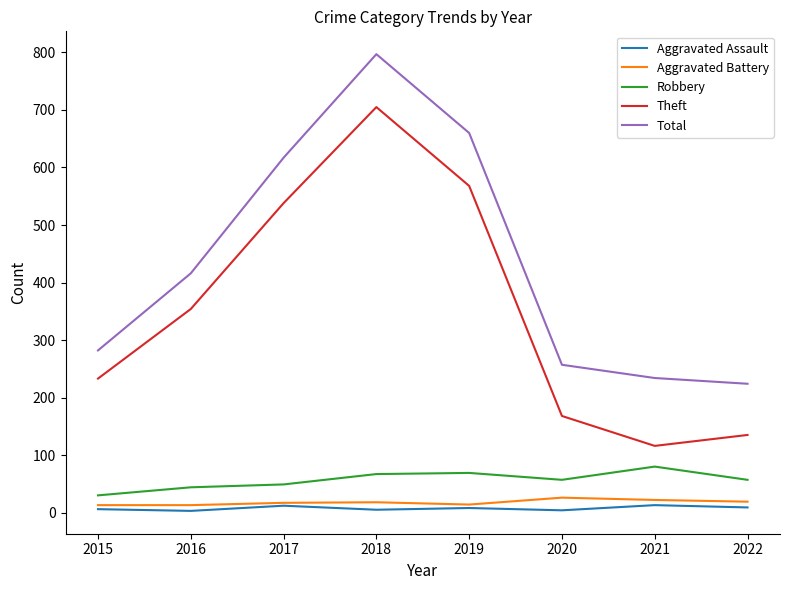

Which label corresponds to the largest value in the chart?

2018